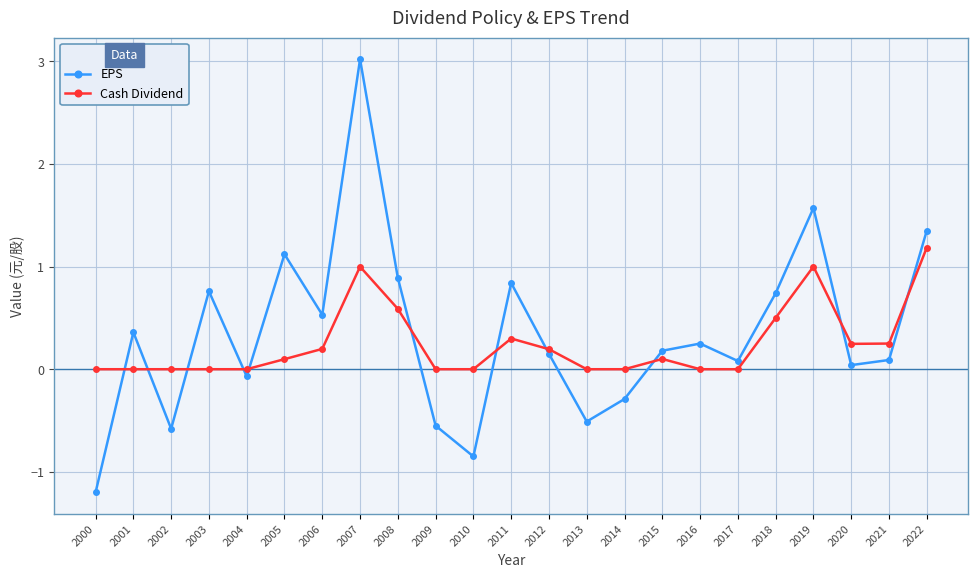

What is the value of the EPS point at the 2nd from the left?

0.4